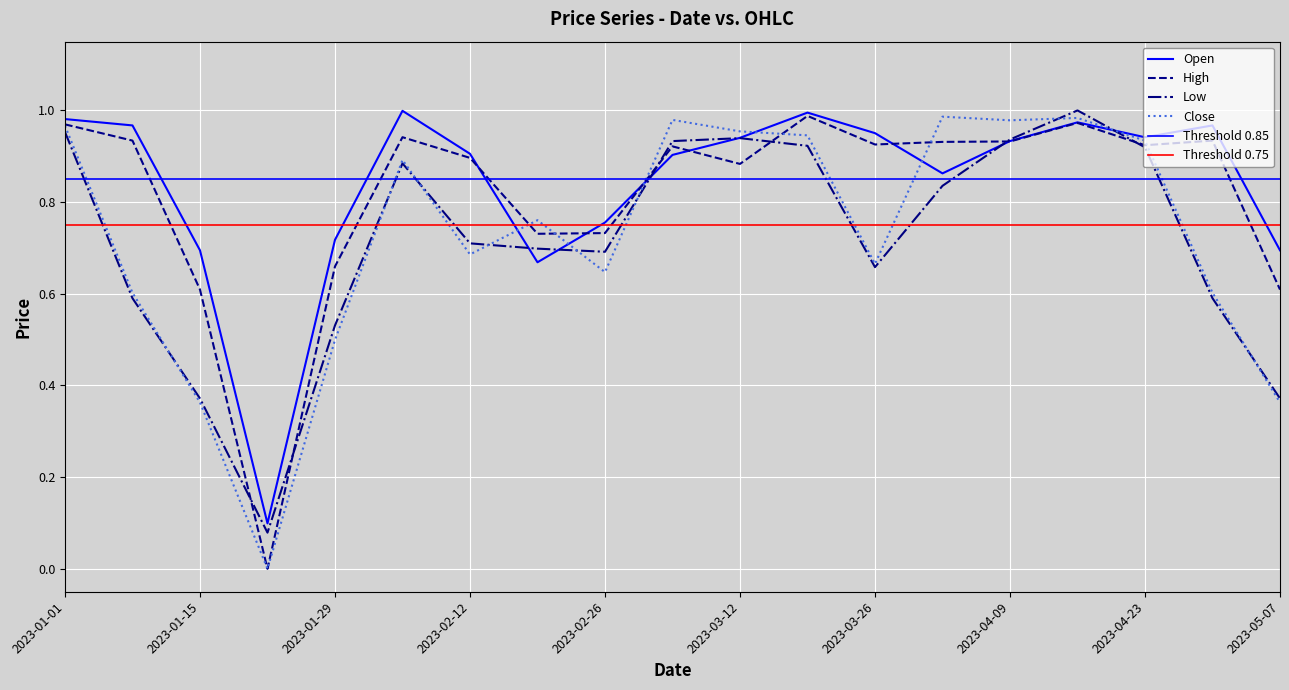

List the labels in order of Close value, smallest first.

2023-01-22, 2023-01-15, 2023-05-07, 2023-01-29, 2023-01-08, 2023-04-30, 2023-02-26, 2023-03-26, 2023-02-12, 2023-02-19, 2023-02-05, 2023-04-23, 2023-03-19, 2023-03-12, 2023-01-01, 2023-04-09, 2023-03-05, 2023-04-16, 2023-04-02